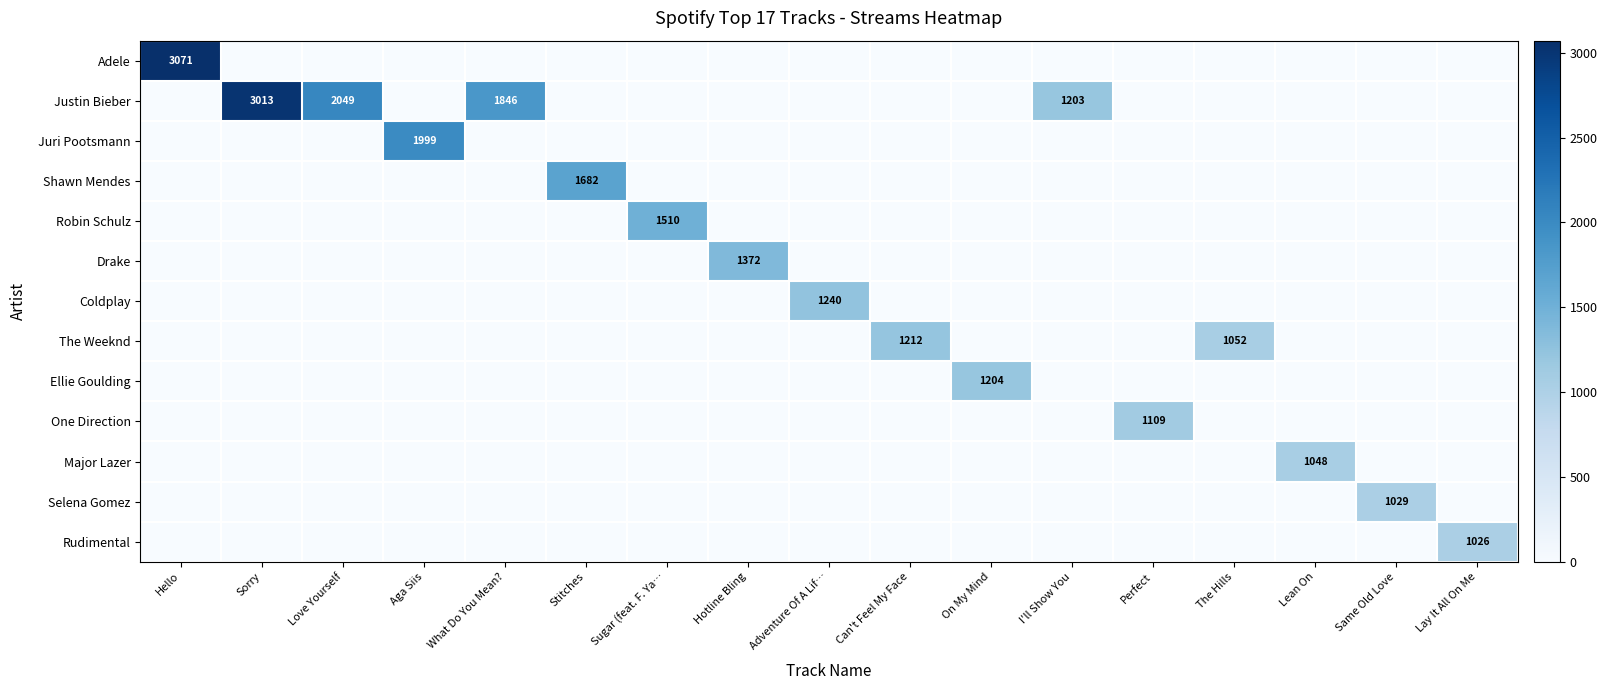

Which series changed the most between Hello and On My Mind?

row_0